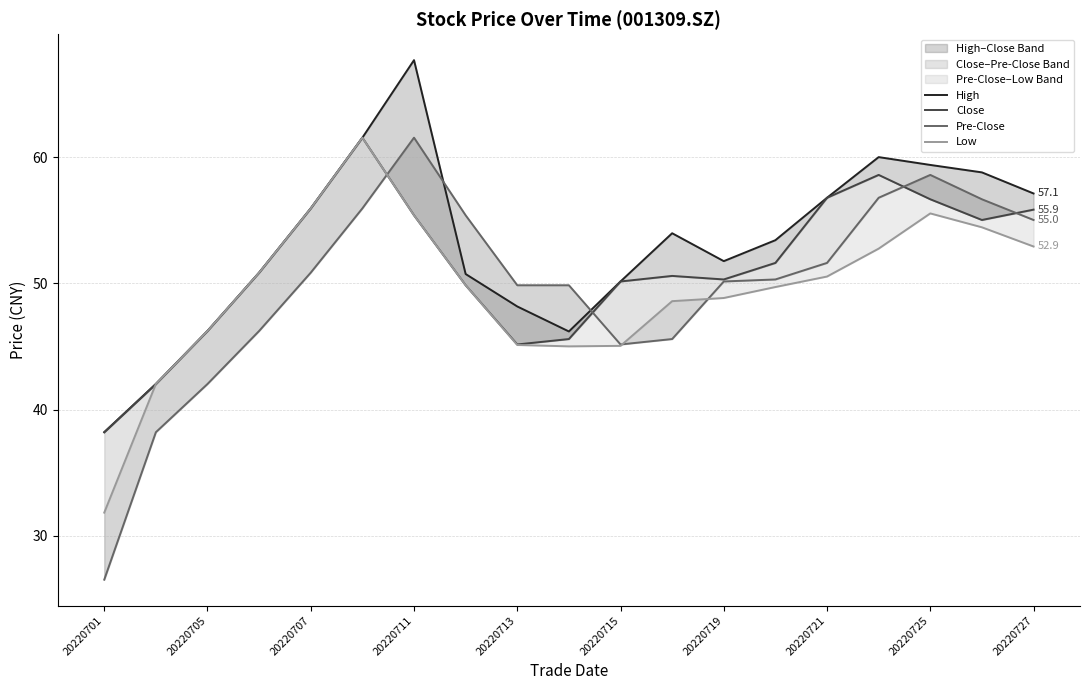

What is the sum of the Low values at 17 and 20220711?

105.3